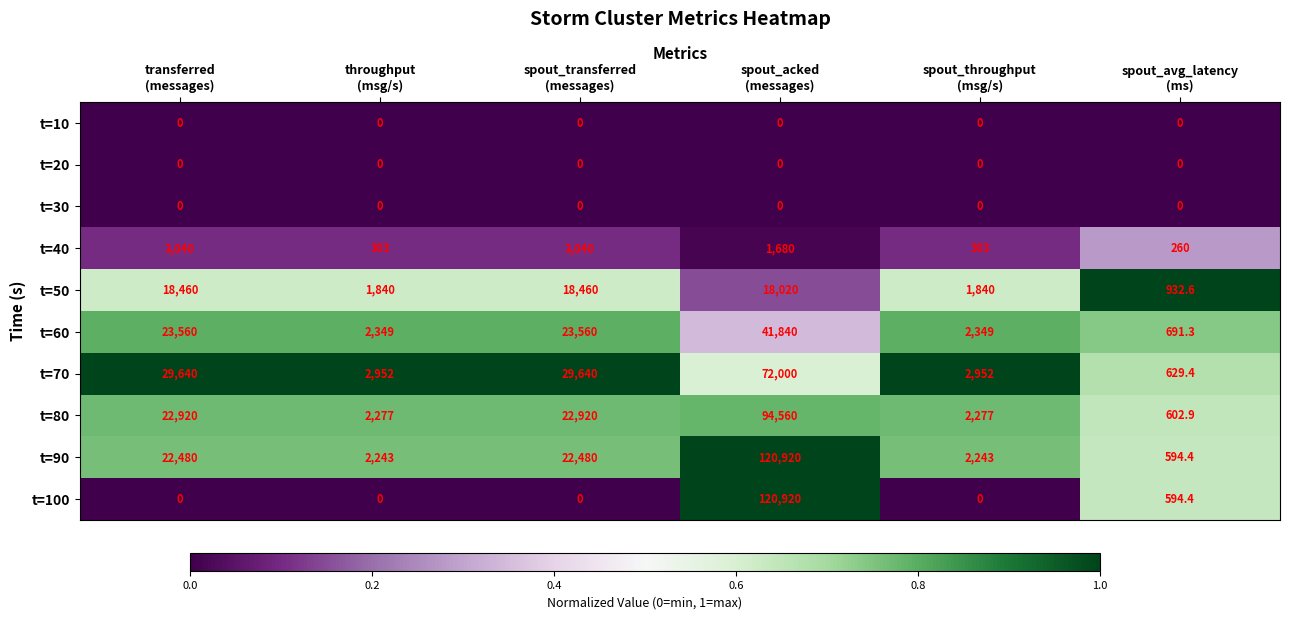

Which series has the largest total across all categories?

t=90